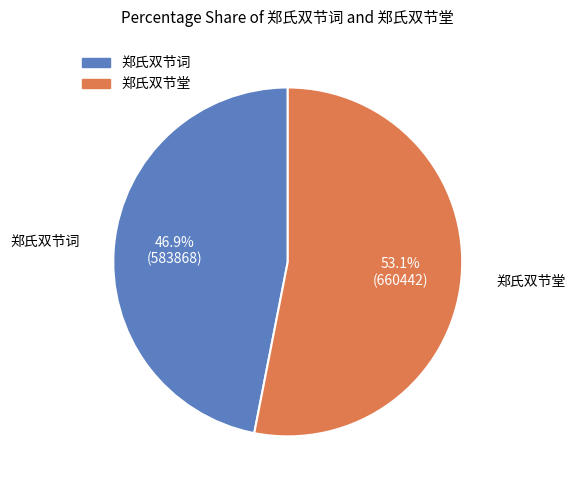

True or false: 郑氏双节词 accounts for 40% of the total.

False